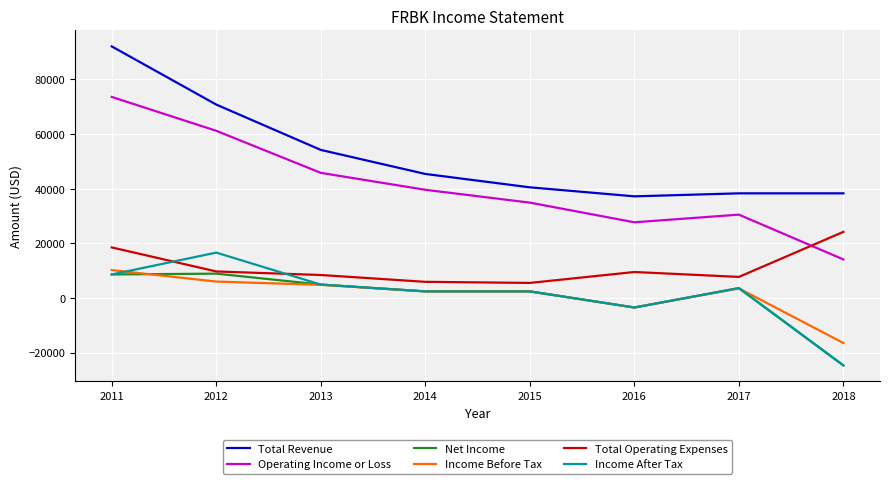

Which series has the largest total across all categories?

Total Revenue